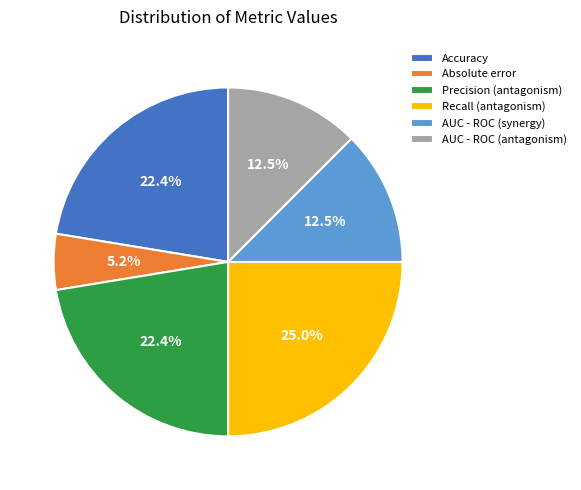

Do Accuracy and Recall (antagonism) together represent more than half of the pie?

No